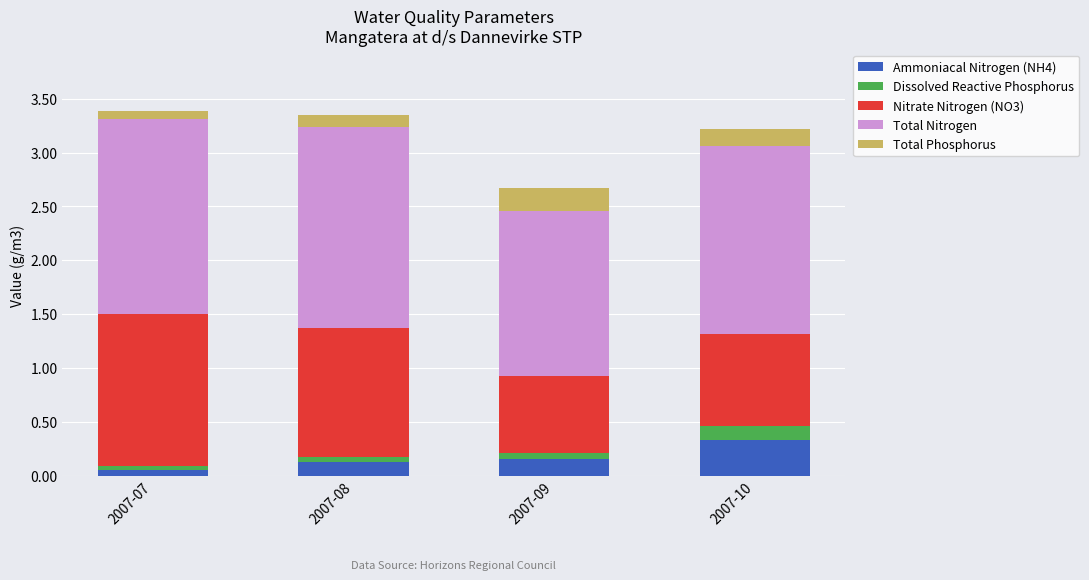

Does the chart contain any negative values?

No